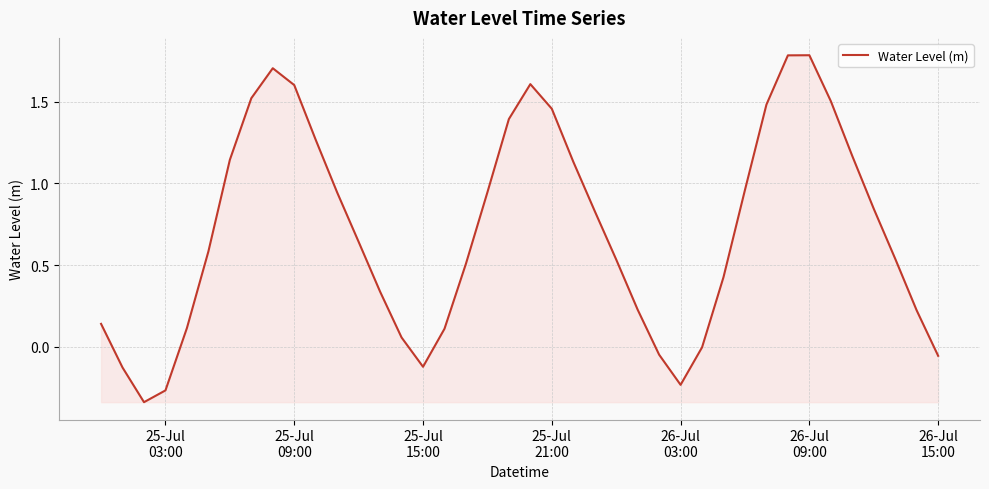

What is the difference between the maximum and minimum values?

2.1